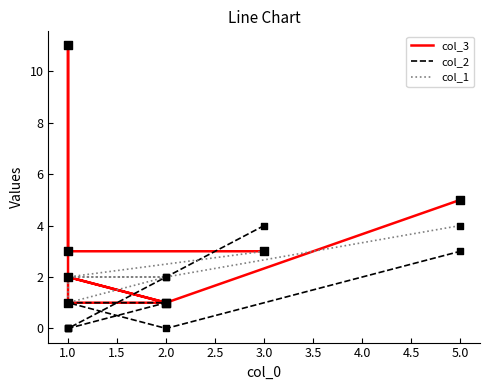

Which series has the largest total across all categories?

col_3